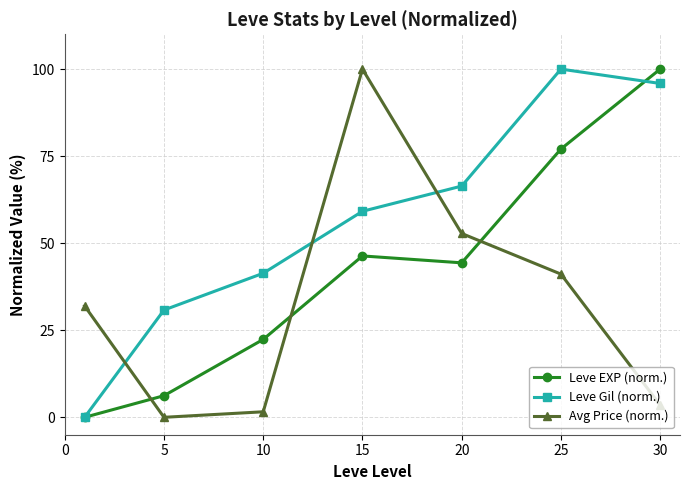

At how many categories does at least one series exceed 43?

4